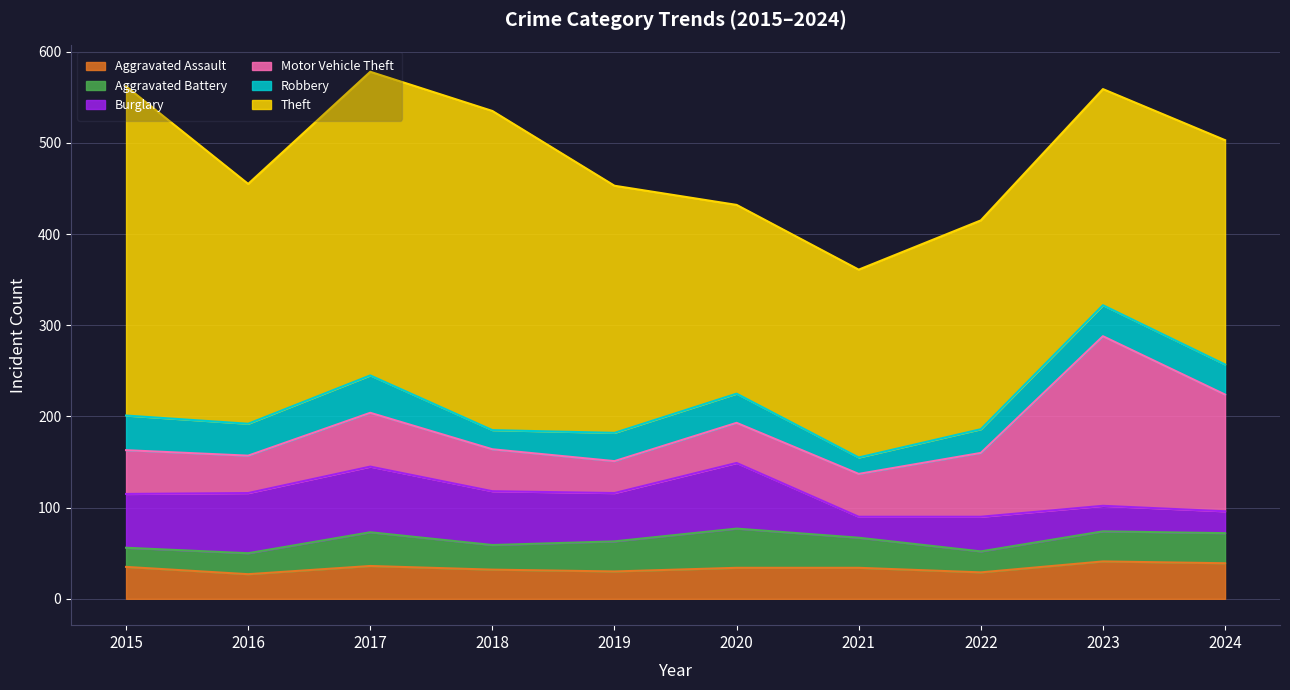

How many data points does each series have?

10